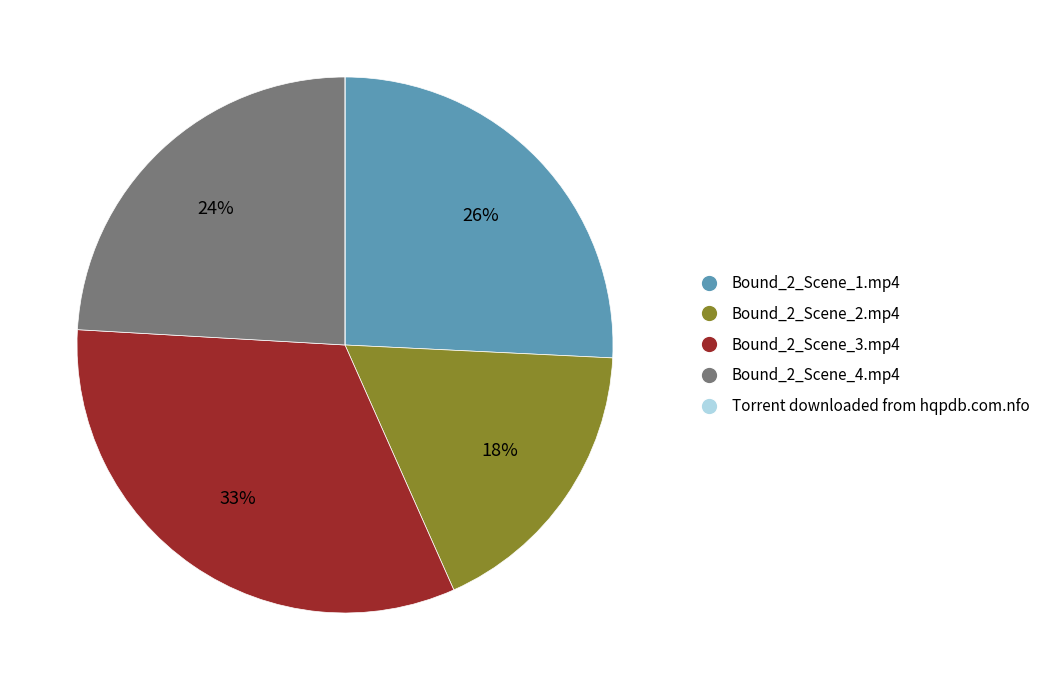

Which category has the biggest portion of the pie?

Bound_2_Scene_3.mp4